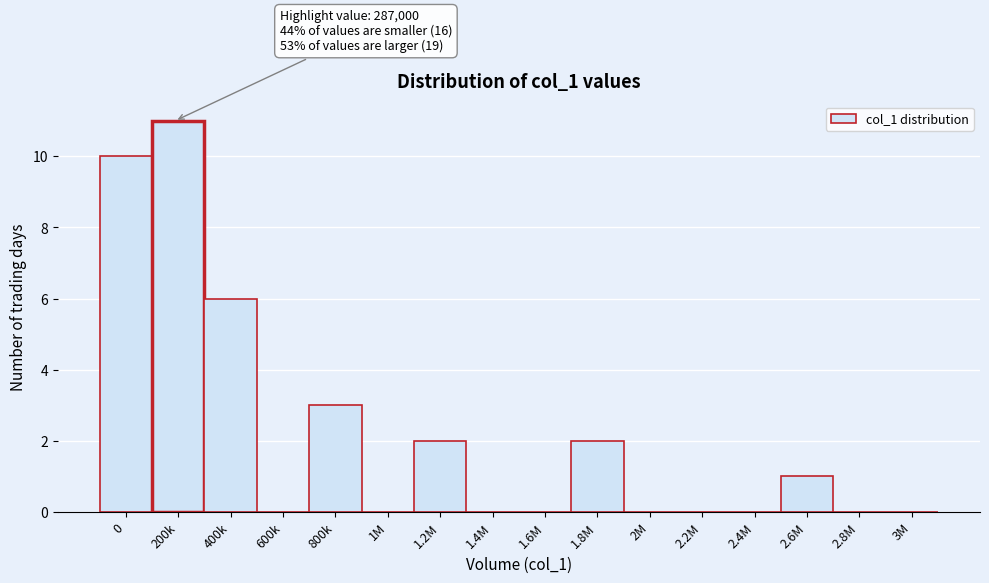

Reading left to right, list all the values displayed in this chart.

0=10	200k=11	400k=6	600k=0	800k=3	1M=0	1.2M=2	1.4M=0	1.6M=0	1.8M=2	2M=0	2.2M=0	2.4M=0	2.6M=1	2.8M=0	3M=0